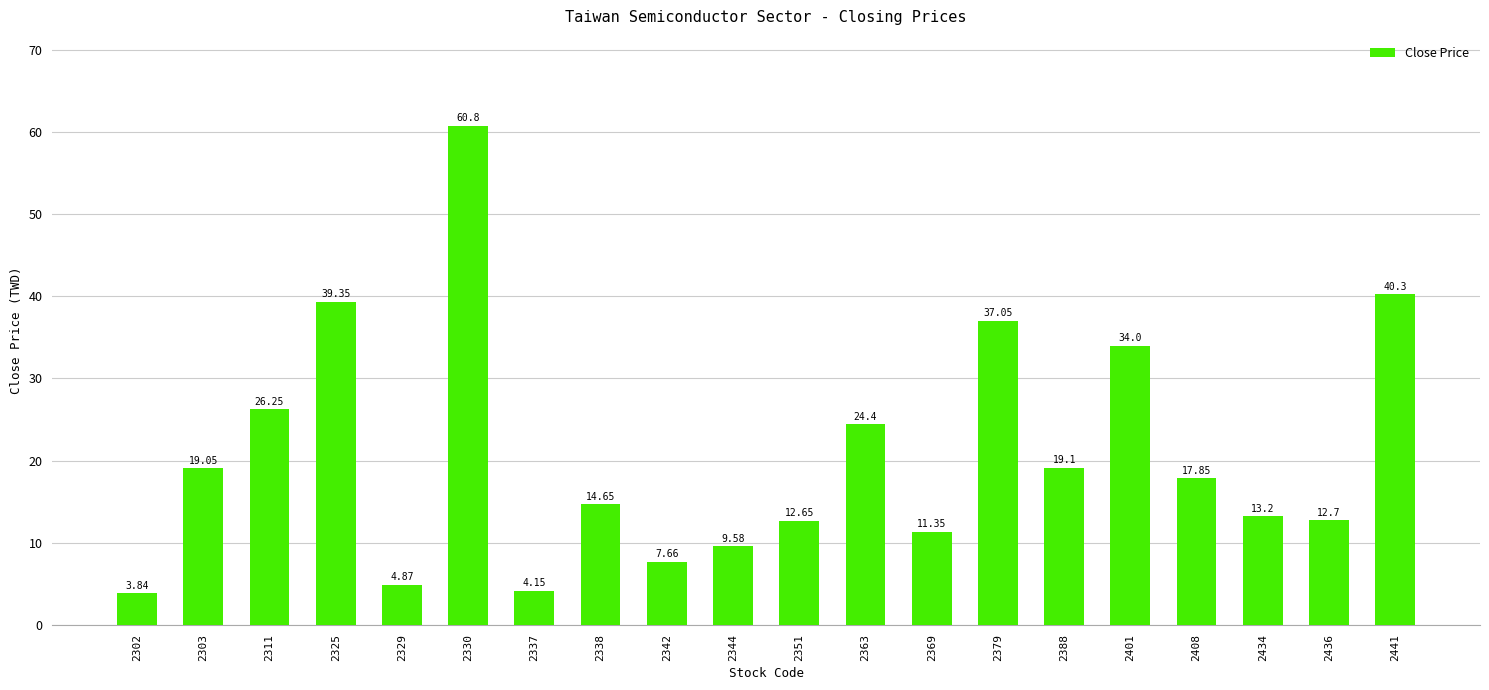

How many data points are less than 17?

10